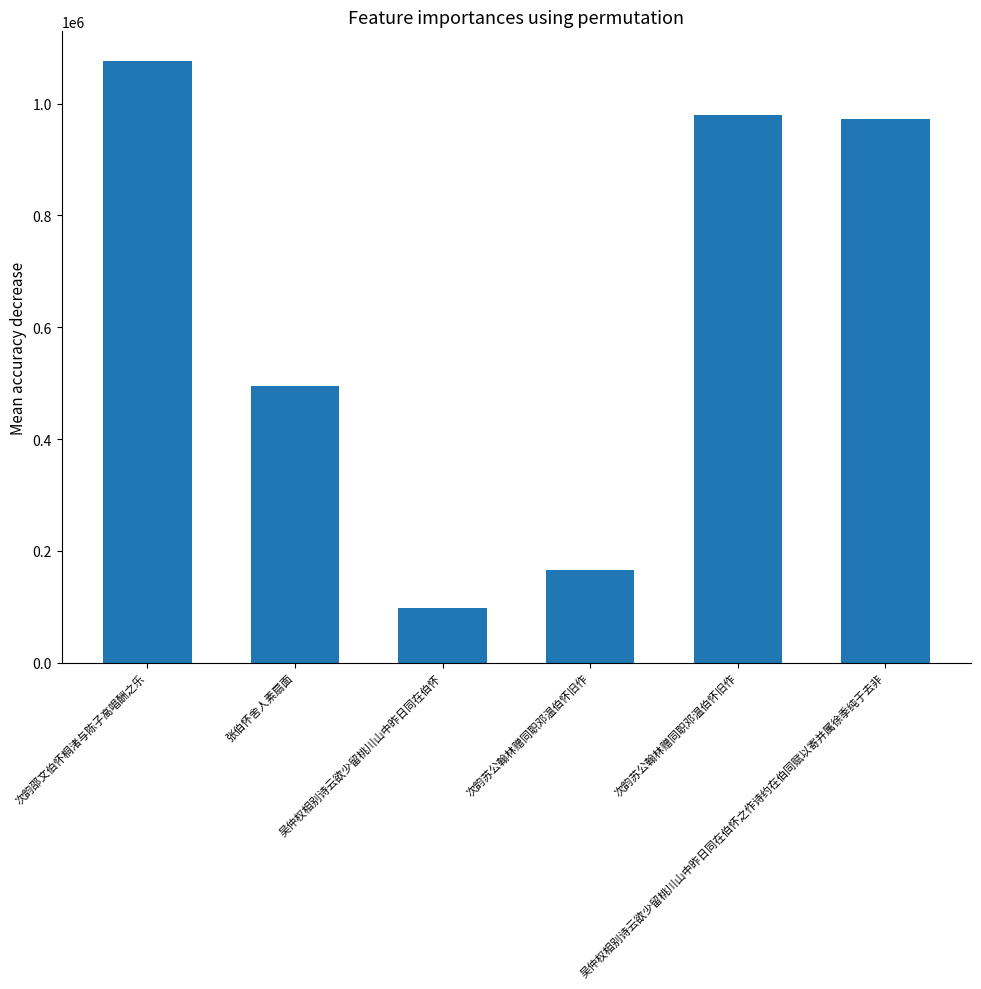

The value at 吴仲权相别诗云欲少留桃川山中昨日同在伯怀 is 98163. True or false?

True